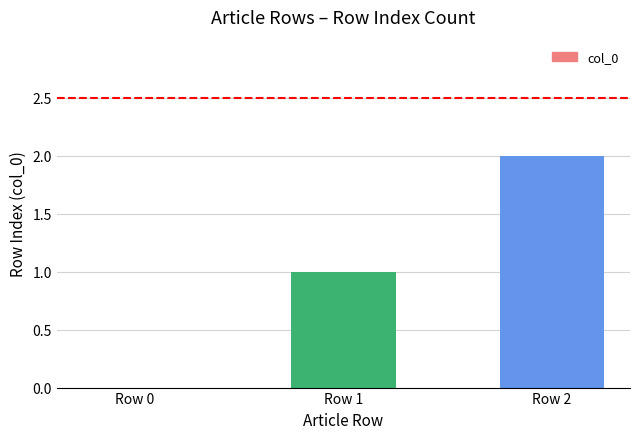

Is it true that the value at Row 2 is 2?

True